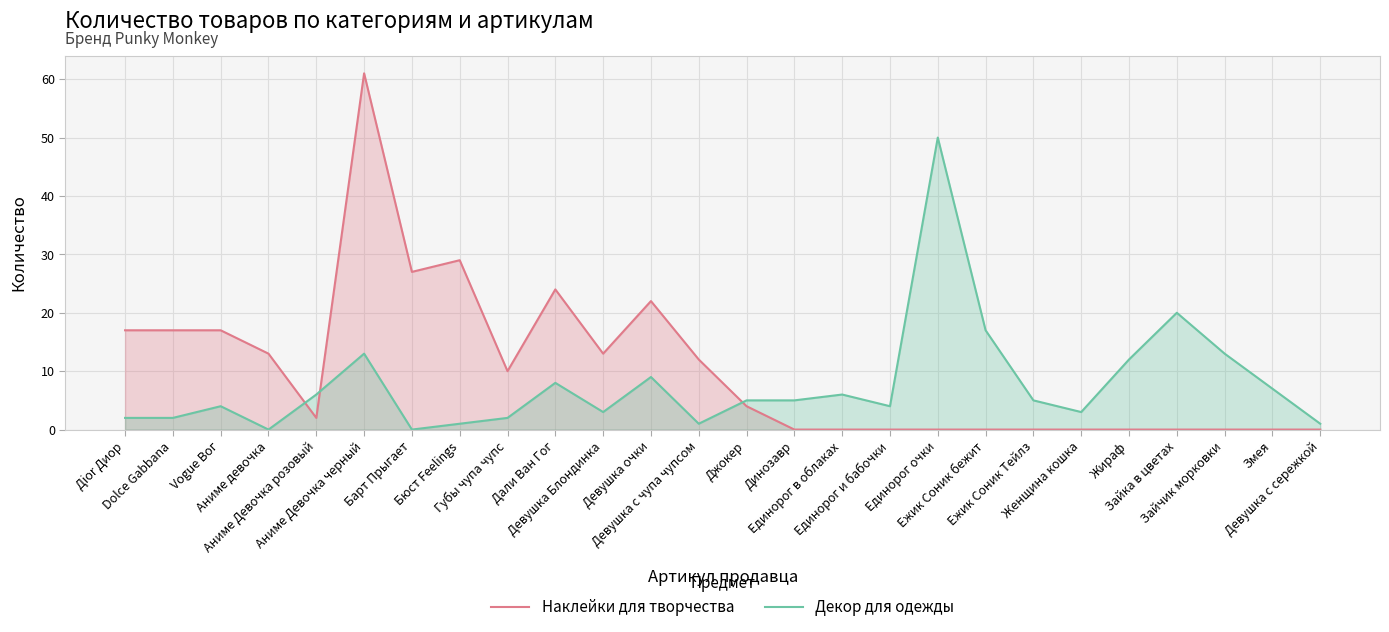

How many lines are shown in the chart?

2